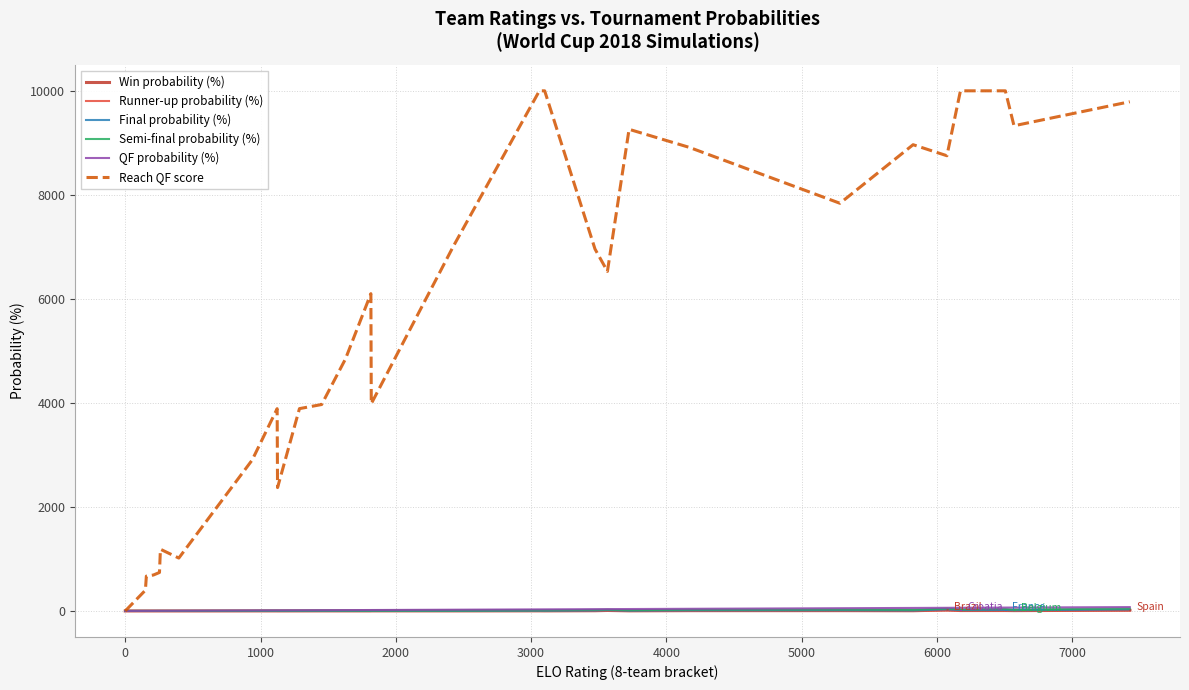

The value of Semi-final probability (%) at 0 is 0.0. True or false?

True